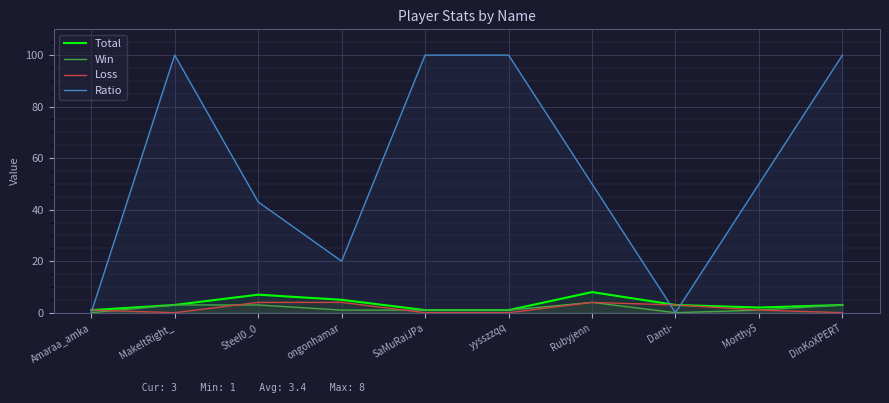

What is the difference between the highest and lowest values at MakeItRight_?

100